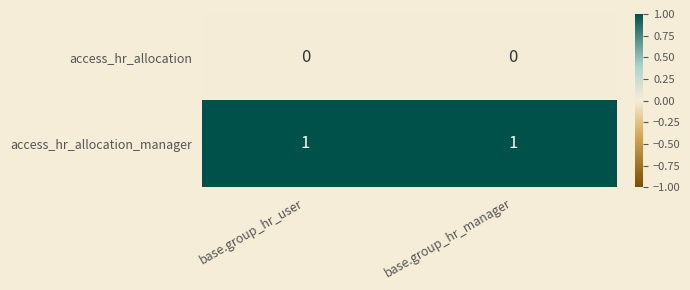

Which series has the largest total across all categories?

access_hr_allocation_manager